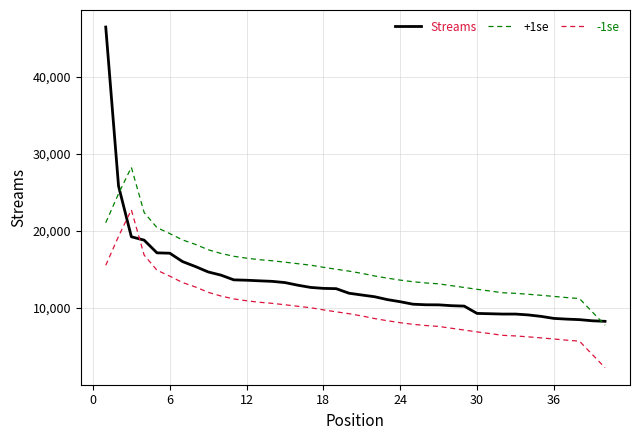

Rank the series by their average value, from lowest to highest.

-1se, Streams, +1se